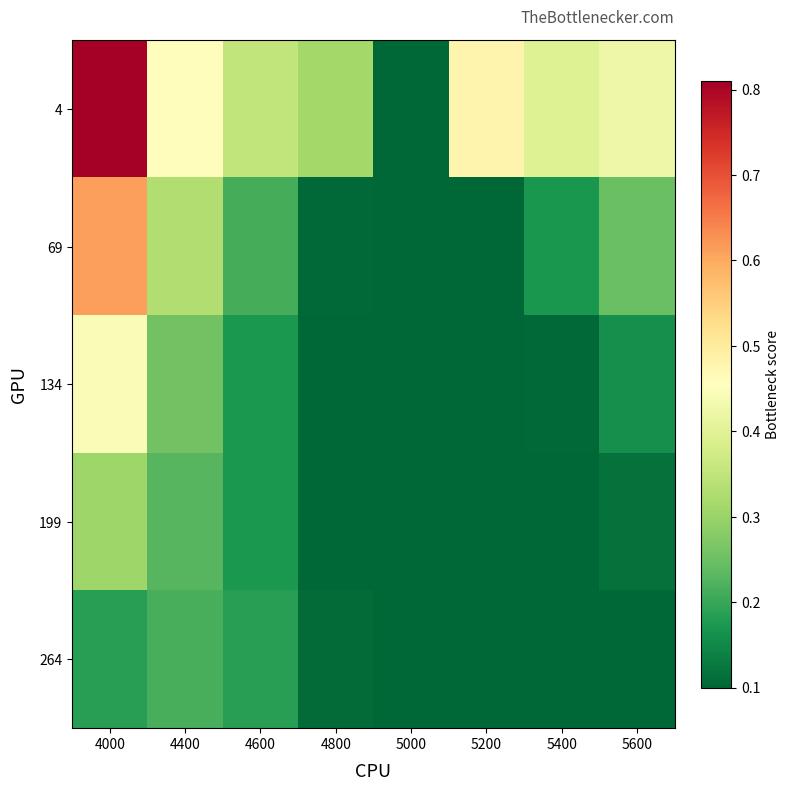

Which series has the largest total across all categories?

4